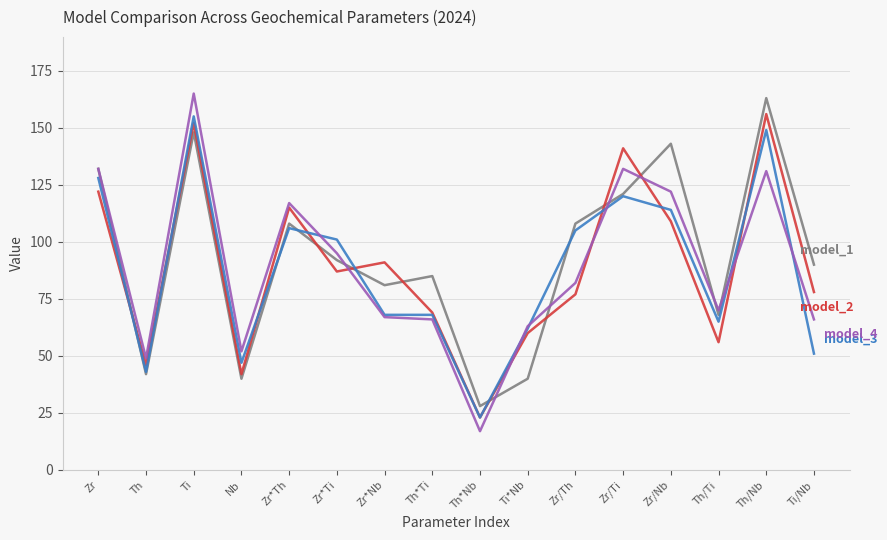

What is the spread (max minus min) of values at Th?

7